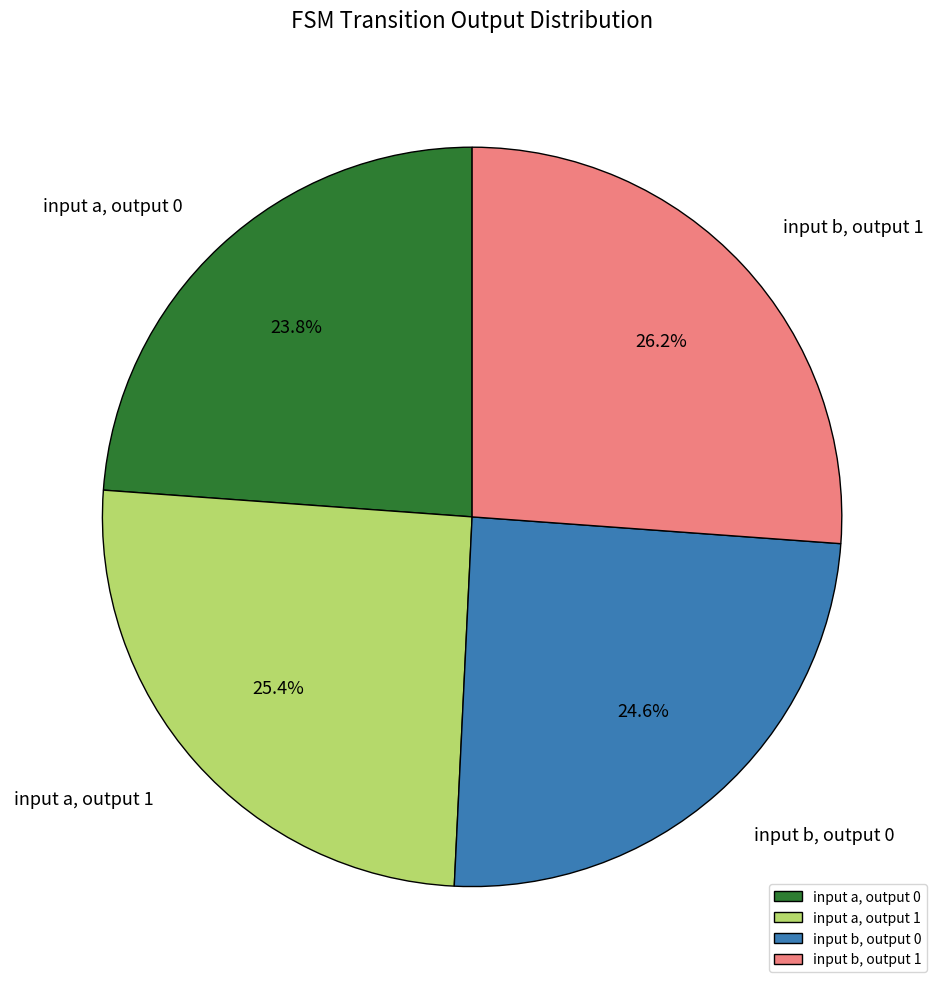

Combined, do input a, output 1 and input a, output 0 account for over 50%?

No